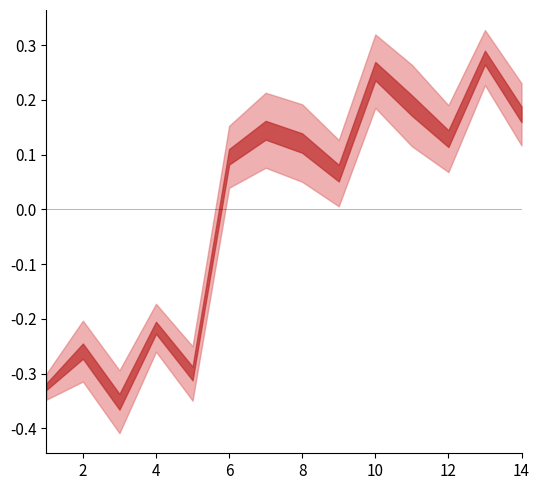

What is the difference between the second highest and minimum values in the scaling_factor_relevant_avg series?

0.6